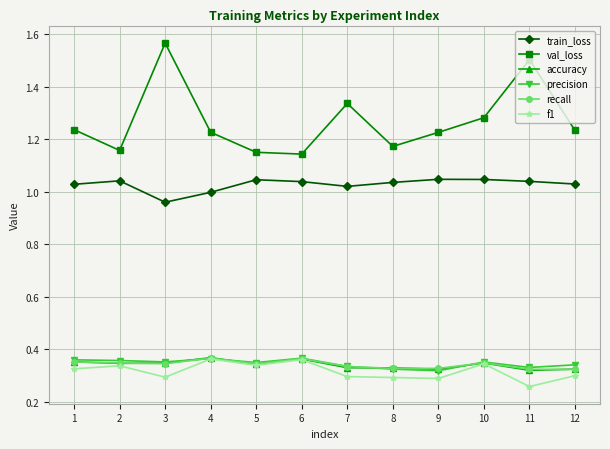

At which category does the chart reach its minimum across all series?

11